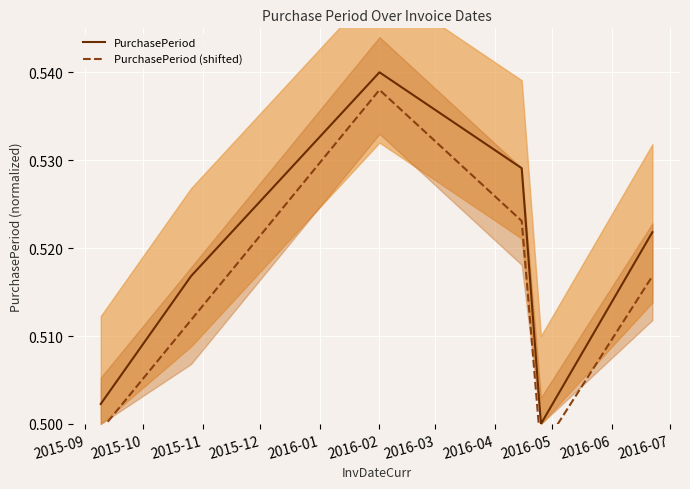

Which has a higher value, 2016-01 or 2016-02?

2016-02